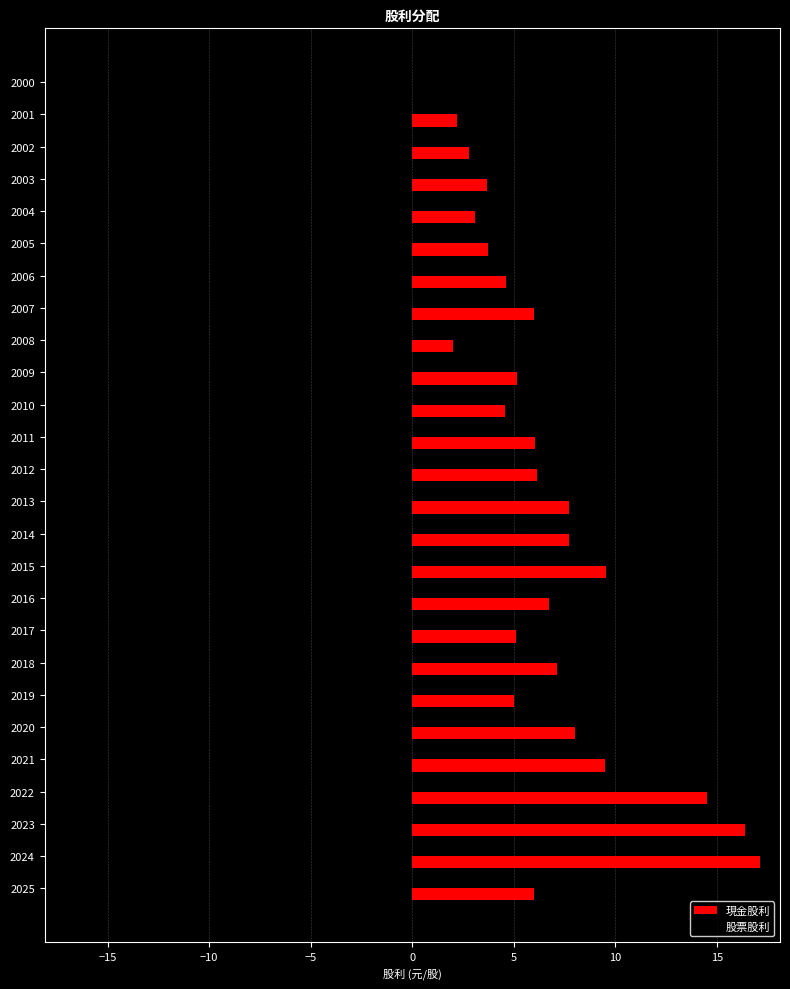

Between 2024 and 2020, which series saw the biggest shift?

現金股利